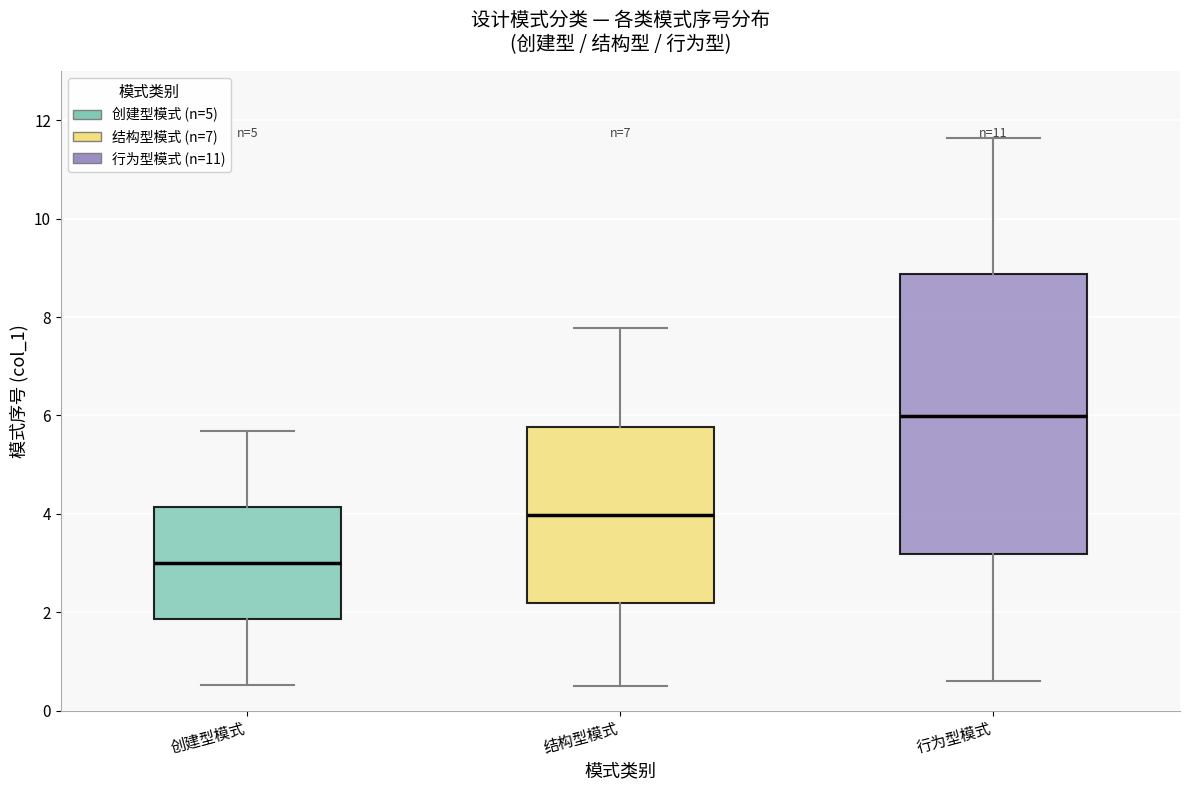

Comparing the boxes themselves (not the whiskers), which one is the tallest?

行为型模式